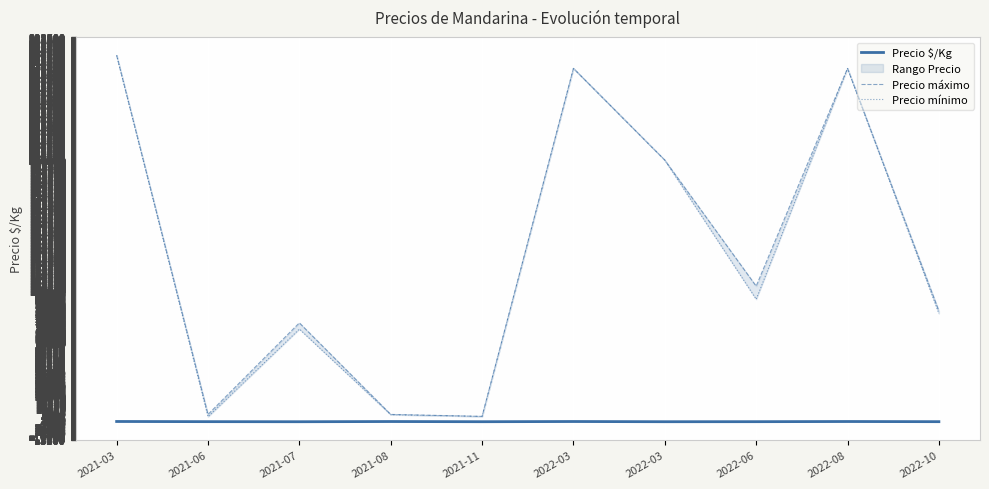

At how many categories does at least one series exceed 14302?

7